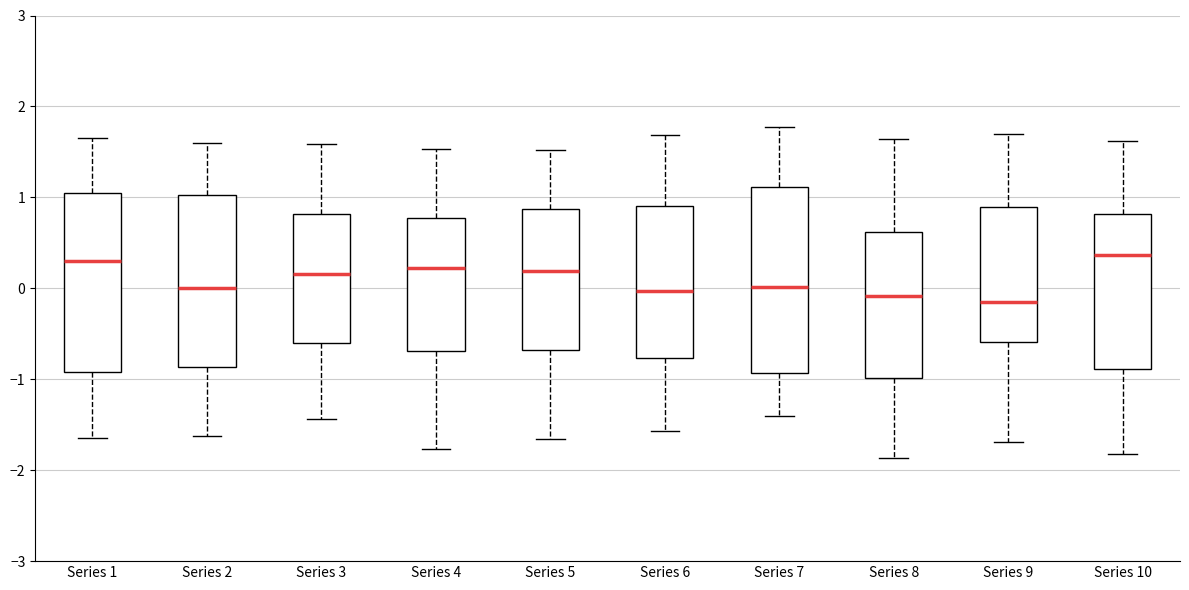

Reading left to right, transcribe this box plot: for each box, give where its median line is, the range the box spans, and where its two whiskers end, as read against the y-axis. The values are not printed on the chart, so give them approximately, as read against the axis.

Series 1: median 0.3, box -0.9 to 1.0, whiskers -1.6 to 1.7
Series 2: median 0.0, box -0.9 to 1.0, whiskers -1.6 to 1.6
Series 3: median 0.2, box -0.6 to 0.8, whiskers -1.4 to 1.6
Series 4: median 0.2, box -0.7 to 0.8, whiskers -1.8 to 1.5
Series 5: median 0.2, box -0.7 to 0.9, whiskers -1.7 to 1.5
Series 6: median 0.0, box -0.8 to 0.9, whiskers -1.6 to 1.7
Series 7: median 0.0, box -0.9 to 1.1, whiskers -1.4 to 1.8
Series 8: median -0.1, box -1.0 to 0.6, whiskers -1.9 to 1.6
Series 9: median -0.2, box -0.6 to 0.9, whiskers -1.7 to 1.7
Series 10: median 0.4, box -0.9 to 0.8, whiskers -1.8 to 1.6